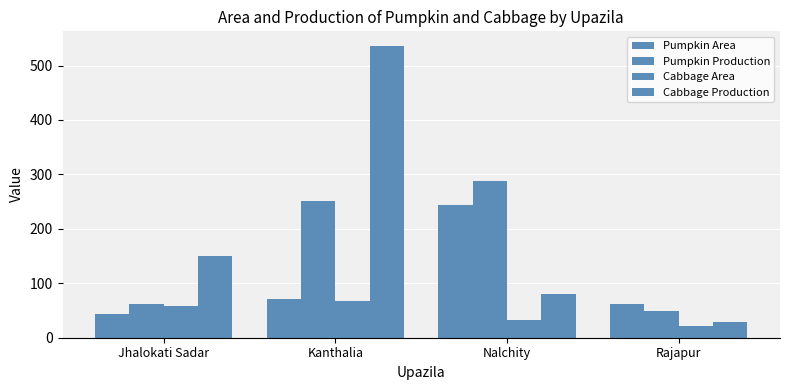

Count the number of categories in the chart.

4